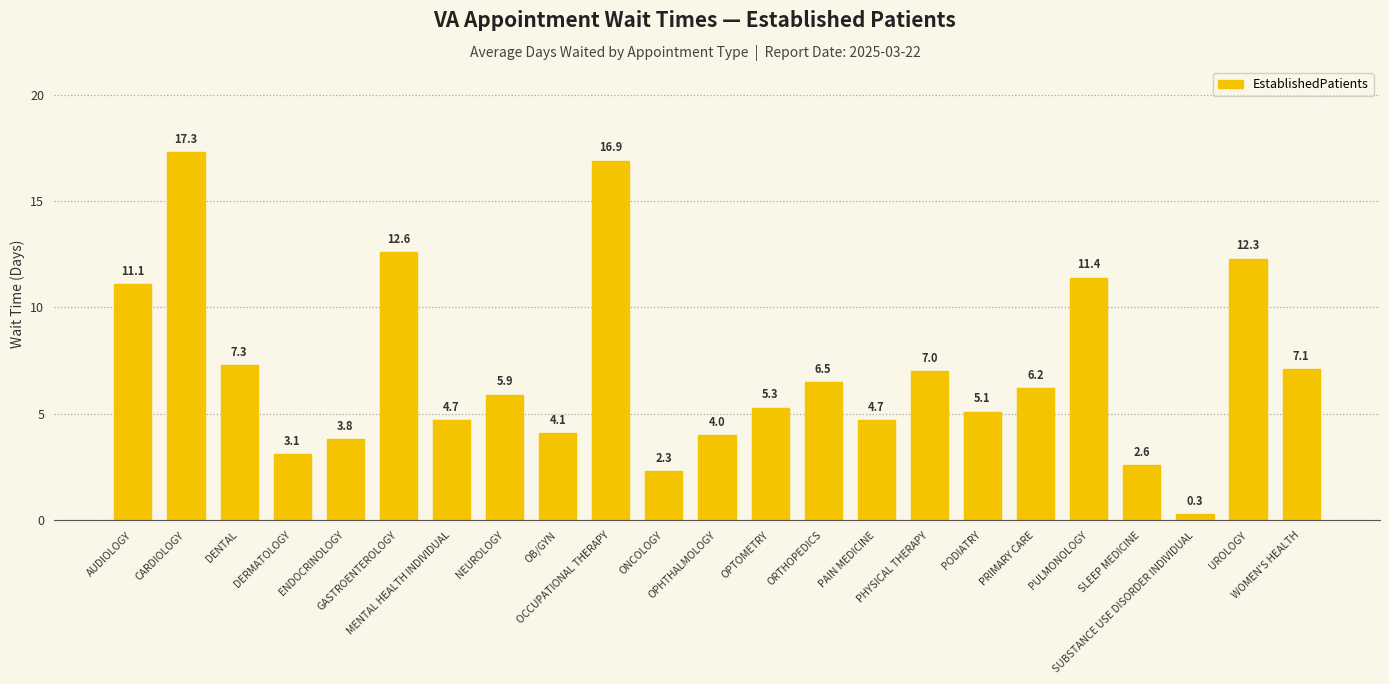

What is the smallest value displayed?

0.3